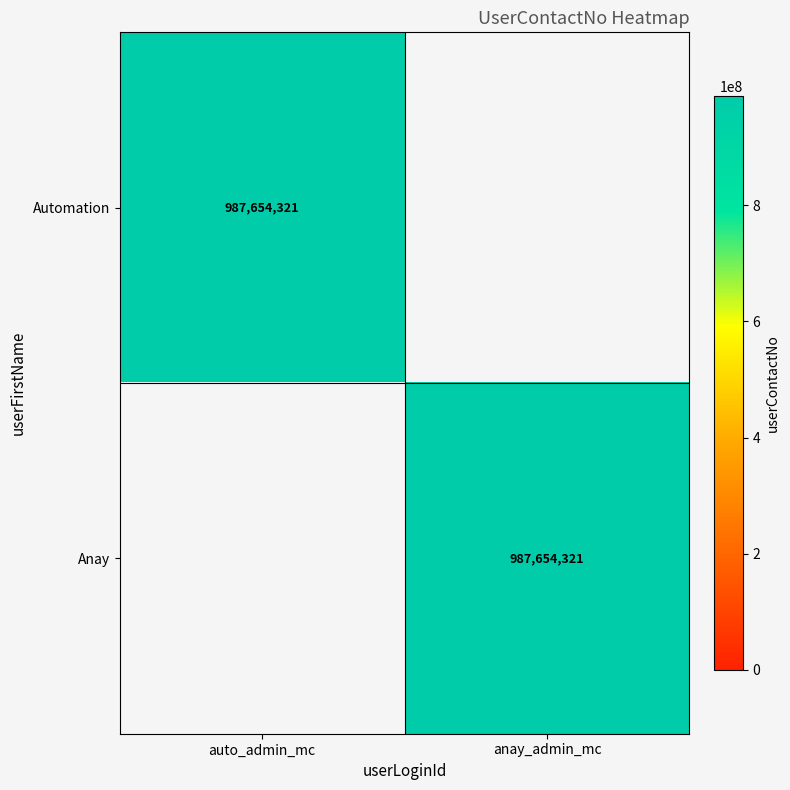

The value of Anay at anay_admin_mc is 1668198736. True or false?

False